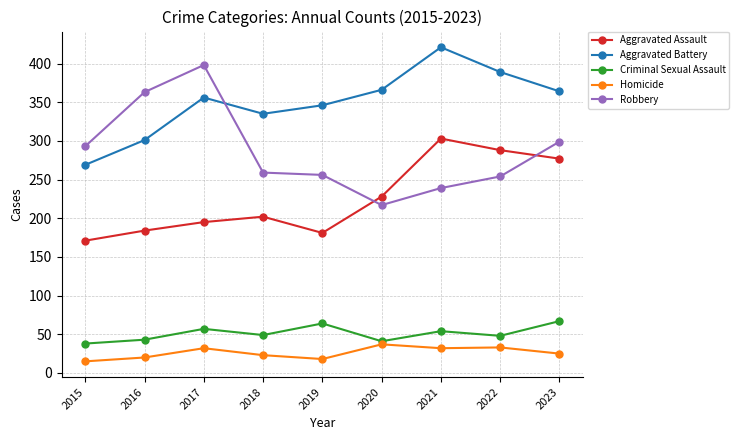

How many interior local peaks does the Aggravated Assault series have?

2